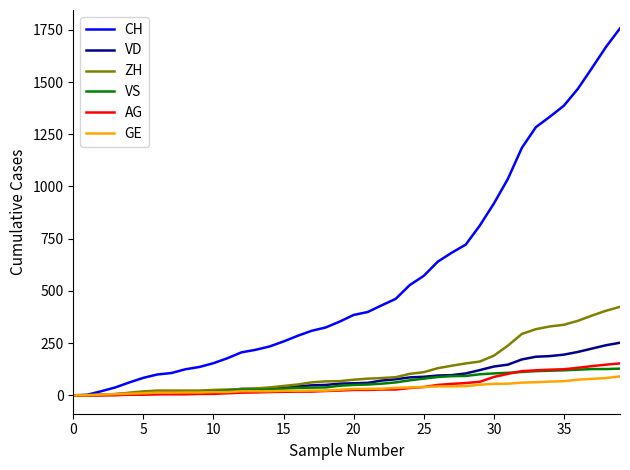

How many lines are shown in the chart?

6